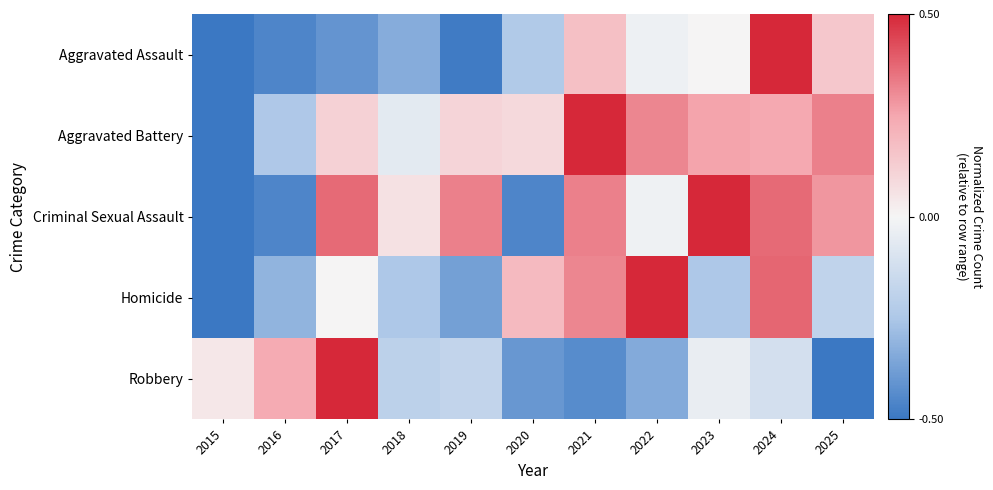

Reading left to right, transcribe all the data shown in this chart.

Aggravated Assault: 2015=-0.5	2016=-0.5	2017=-0.4	2018=-0.3	2019=-0.5	2020=-0.2	2021=0.2	2022=-0.0	2023=0.0	2024=0.5	2025=0.1
Aggravated Battery: 2015=-0.5	2016=-0.2	2017=0.1	2018=-0.1	2019=0.1	2020=0.1	2021=0.5	2022=0.3	2023=0.3	2024=0.2	2025=0.3
Criminal Sexual Assault: 2015=-0.5	2016=-0.5	2017=0.4	2018=0.1	2019=0.3	2020=-0.5	2021=0.3	2022=-0.0	2023=0.5	2024=0.4	2025=0.3
Homicide: 2015=-0.5	2016=-0.3	2017=0.0	2018=-0.2	2019=-0.4	2020=0.2	2021=0.3	2022=0.5	2023=-0.2	2024=0.4	2025=-0.2
Robbery: 2015=0.0	2016=0.2	2017=0.5	2018=-0.2	2019=-0.2	2020=-0.4	2021=-0.4	2022=-0.3	2023=-0.0	2024=-0.1	2025=-0.5